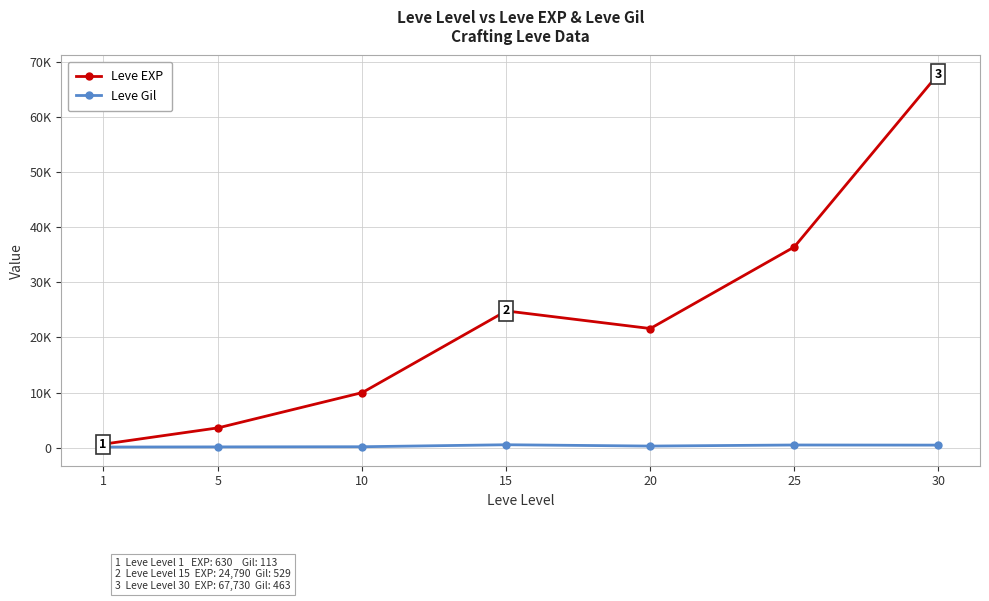

What are all the series names shown in the legend?

Leve EXP, Leve Gil